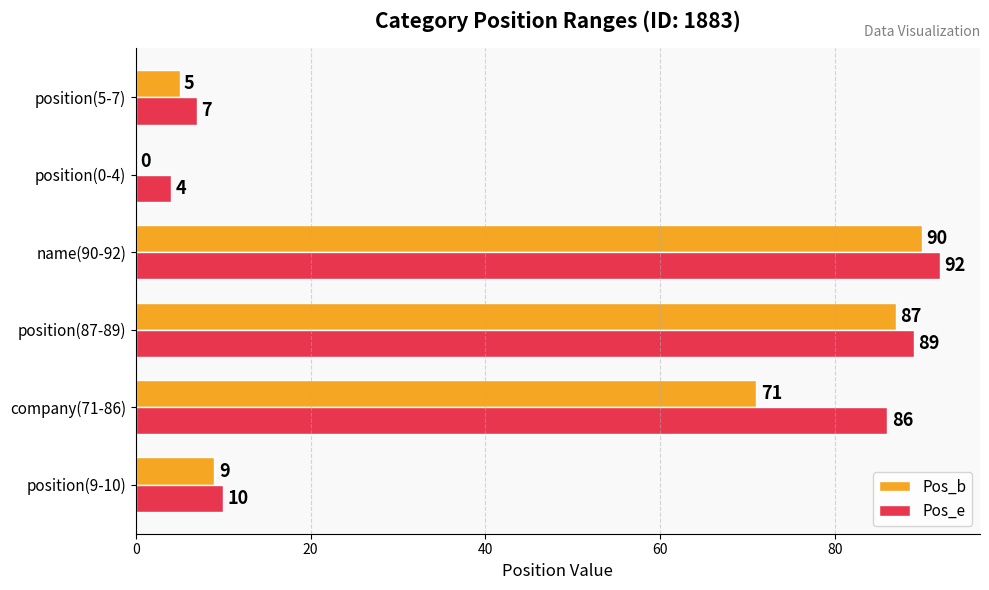

Which series has the largest range (max minus min)?

Pos_b